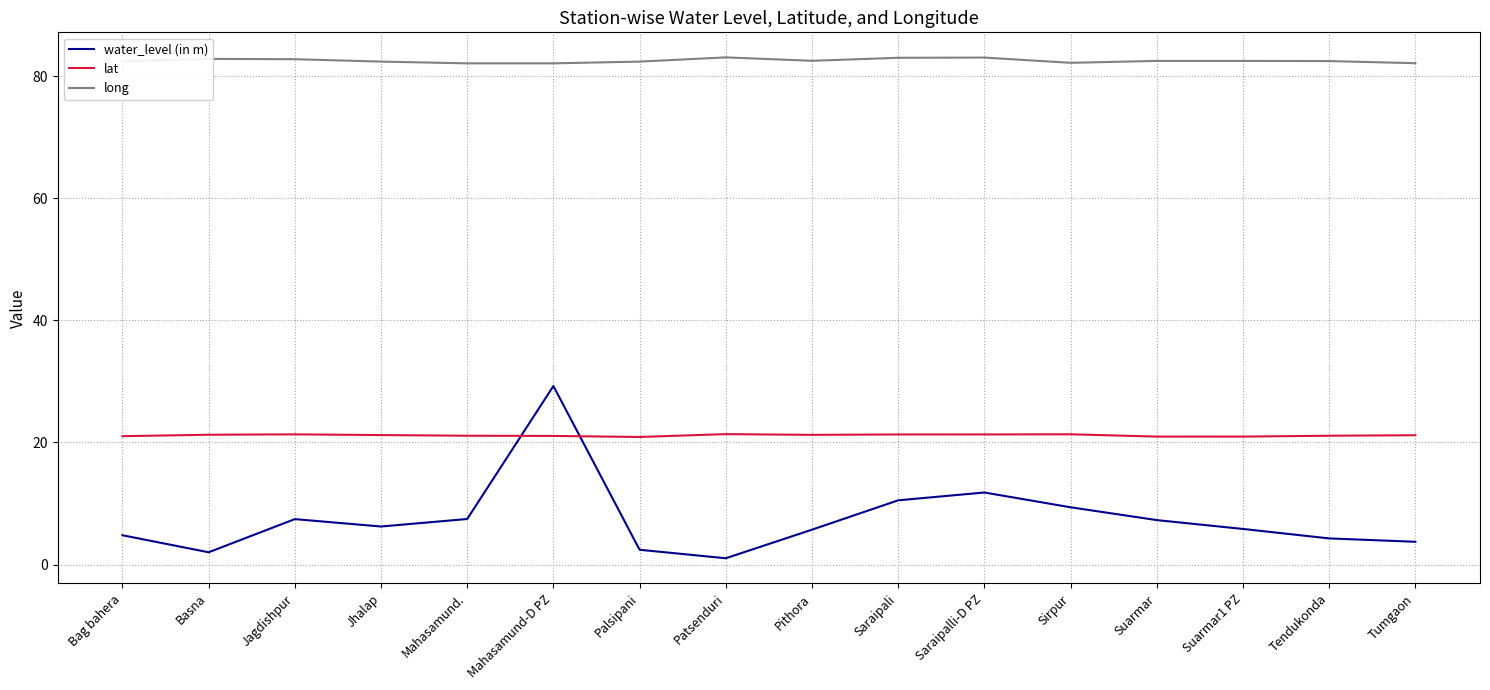

The value of lat at Tumgaon is 21.2. True or false?

True